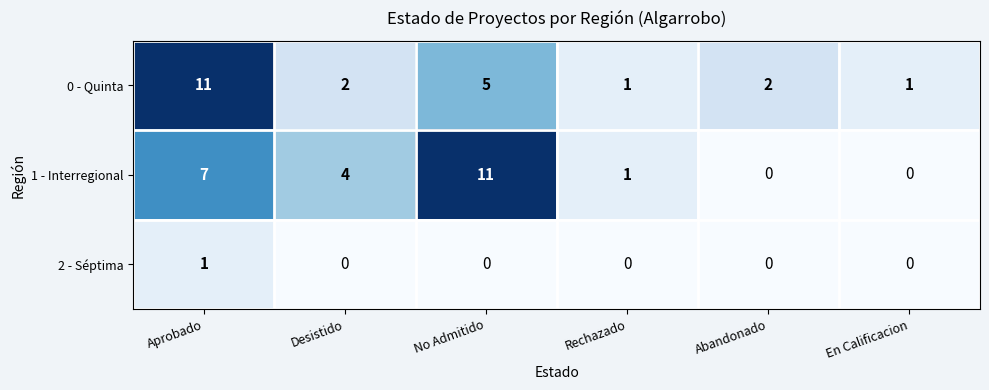

Which series has the largest total across all categories?

1 - Interregional